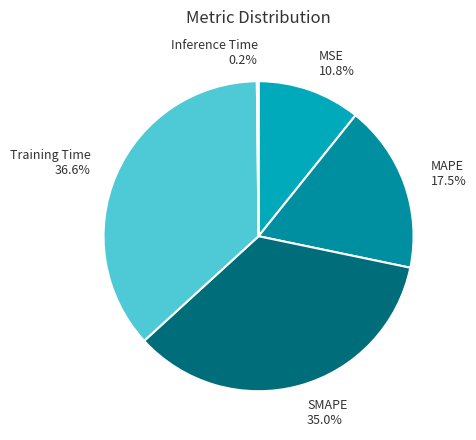

Does SMAPE account for over 50% of the chart?

No